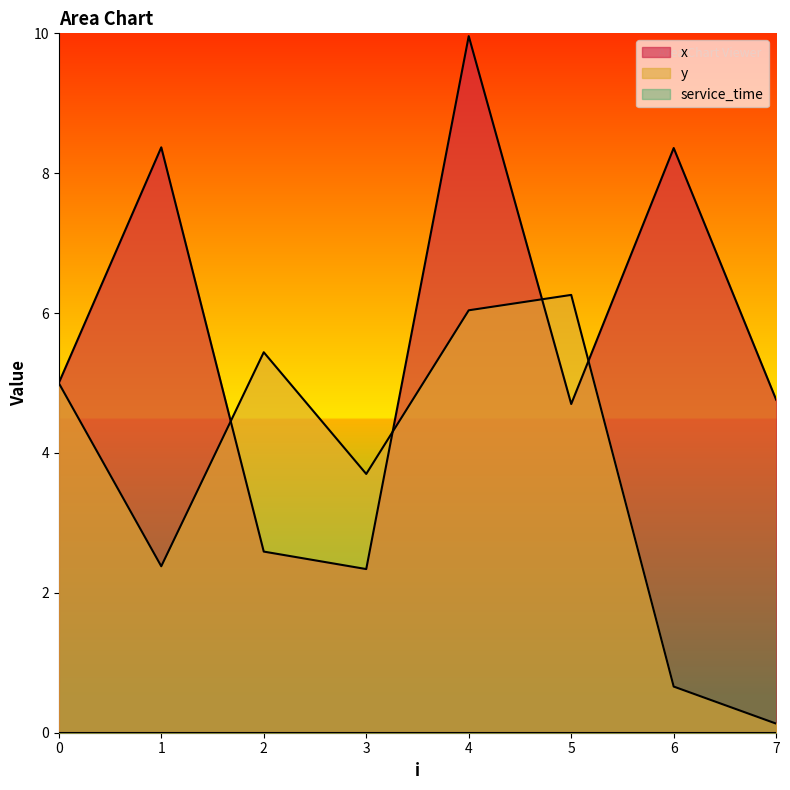

What is the sum of the x values at 4 and 3?

12.3